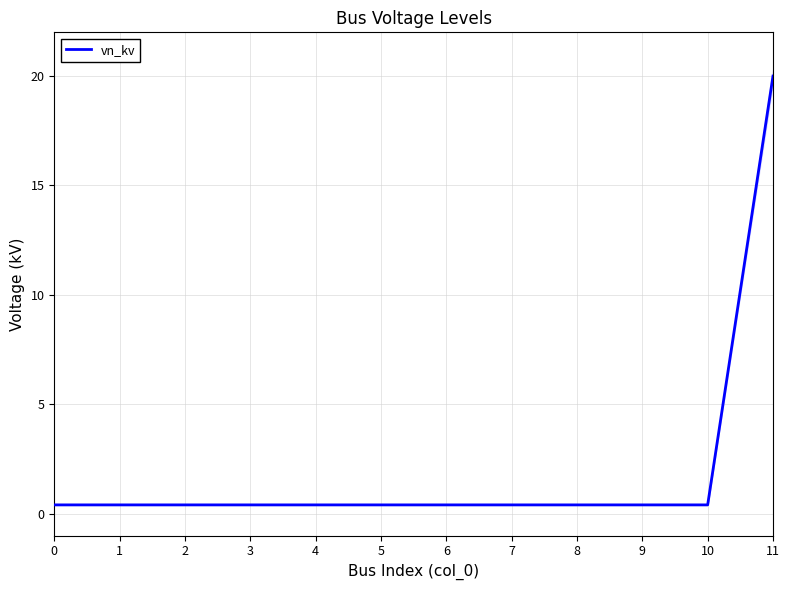

Which category has the highest value across all series?

11